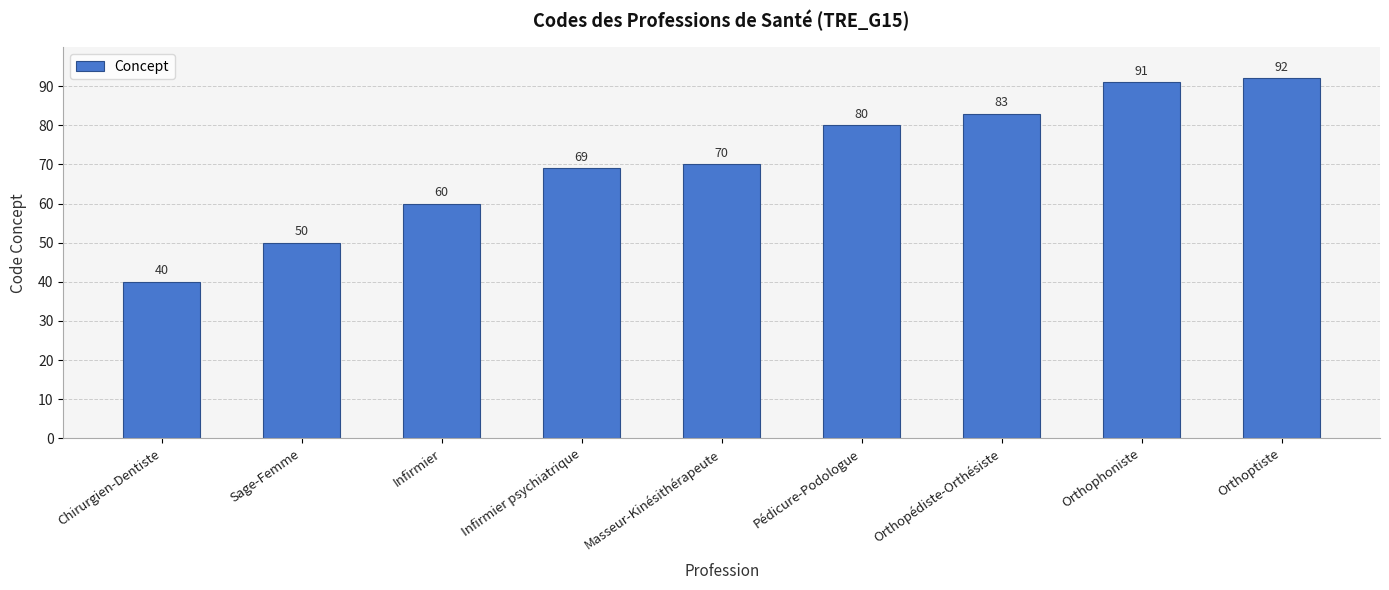

Rank the categories by value from highest to lowest.

Orthoptiste, Orthophoniste, Orthopédiste-Orthésiste, Pédicure-Podologue, Masseur-Kinésithérapeute, Infirmier psychiatrique, Infirmier, Sage-Femme, Chirurgien-Dentiste